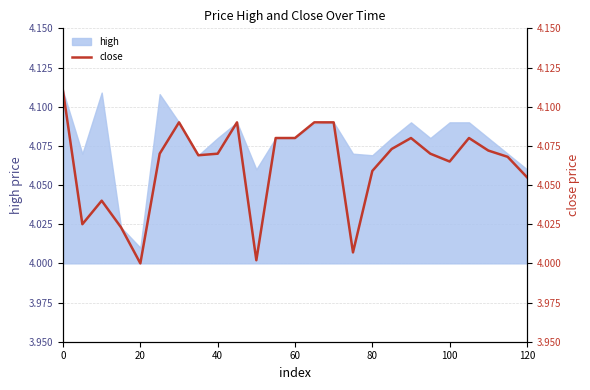

At which category does the data reach its first local valley?

20